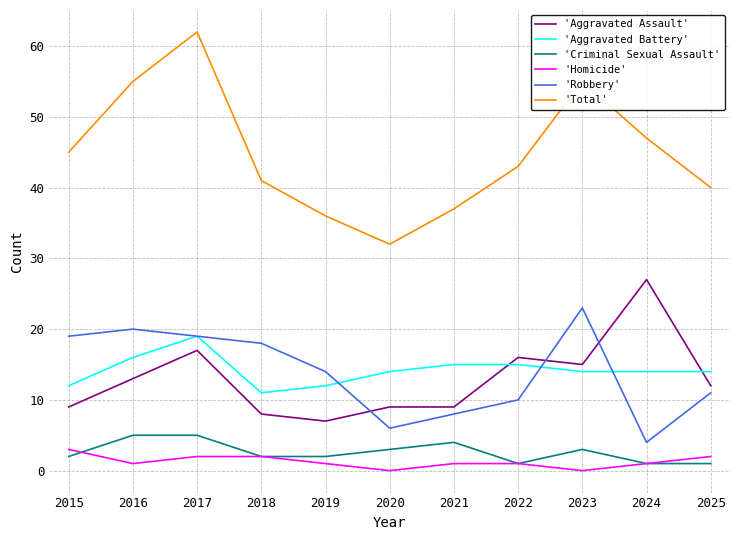

Reading left to right, transcribe all the data shown in this chart.

'Aggravated Assault': 9	13	17	8	7	9	9	16	15	27	12
'Aggravated Battery': 12	16	19	11	12	14	15	15	14	14	14
'Criminal Sexual Assault': 2	5	5	2	2	3	4	1	3	1	1
'Homicide': 3	1	2	2	1	0	1	1	0	1	2
'Robbery': 19	20	19	18	14	6	8	10	23	4	11
'Total': 45	55	62	41	36	32	37	43	55	47	40